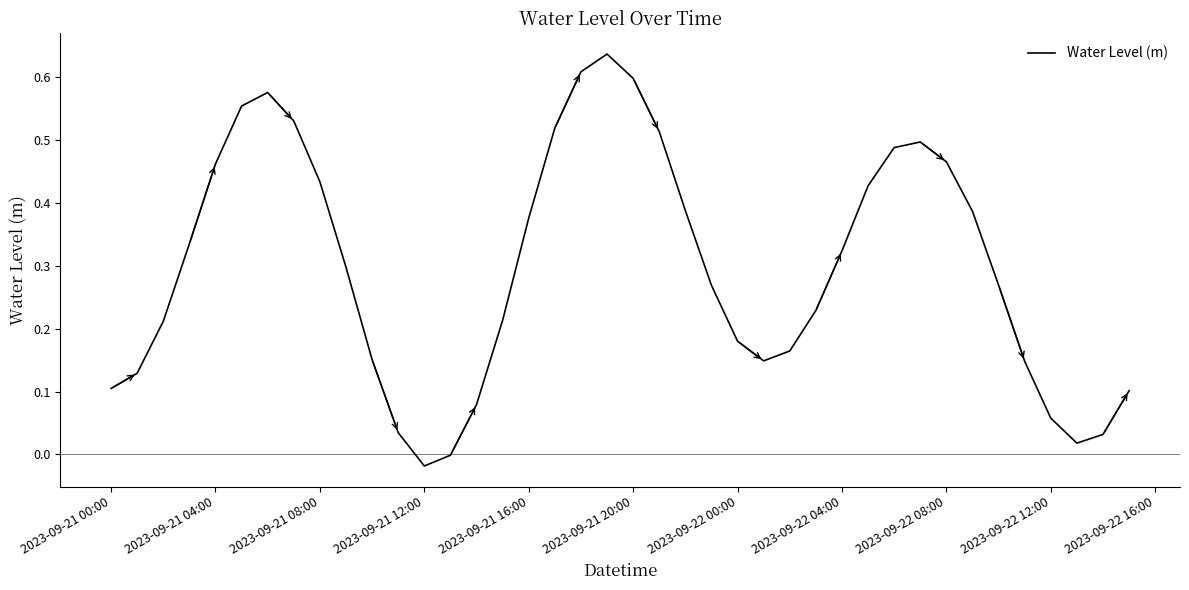

What is the difference between the maximum and minimum values?

0.7